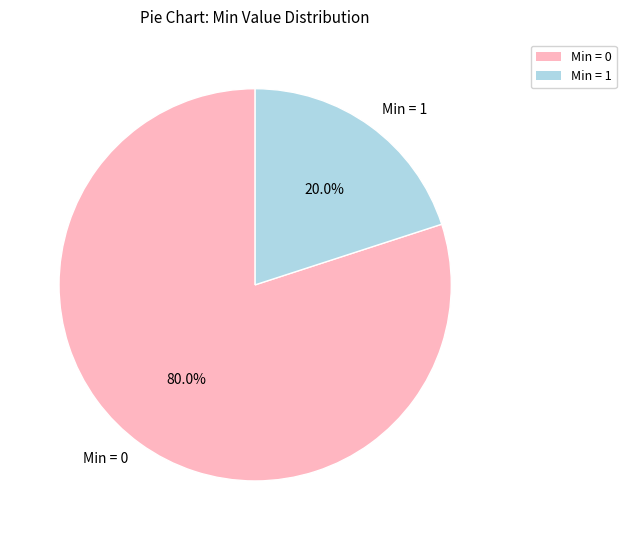

Between Min = 0 and Min = 1, which is larger?

Min = 0